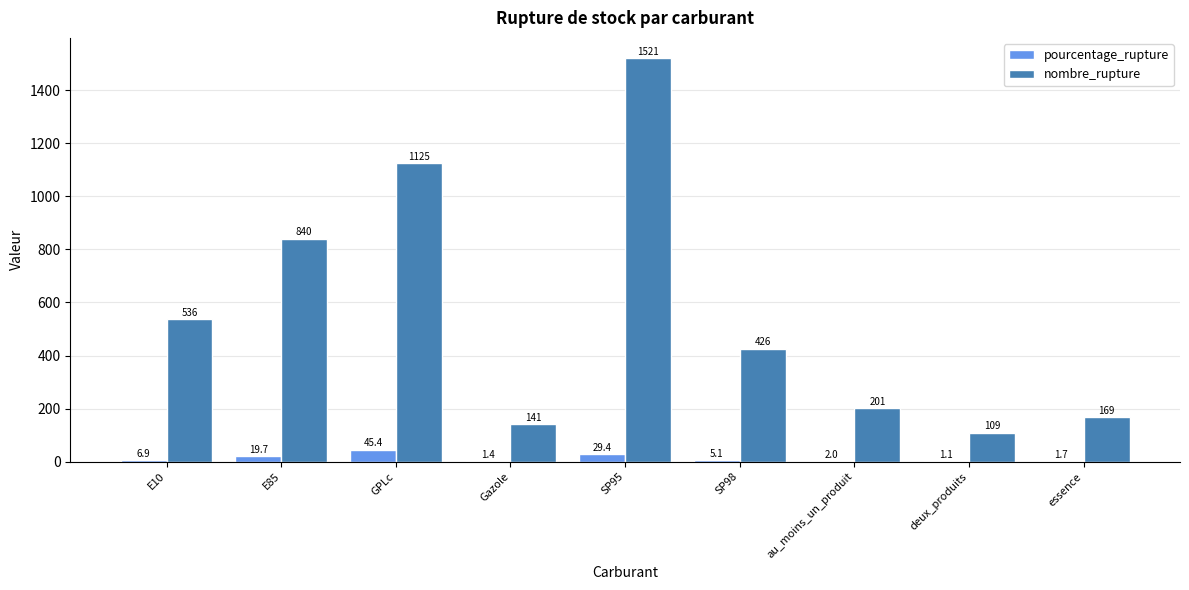

Are the bars horizontal?

No